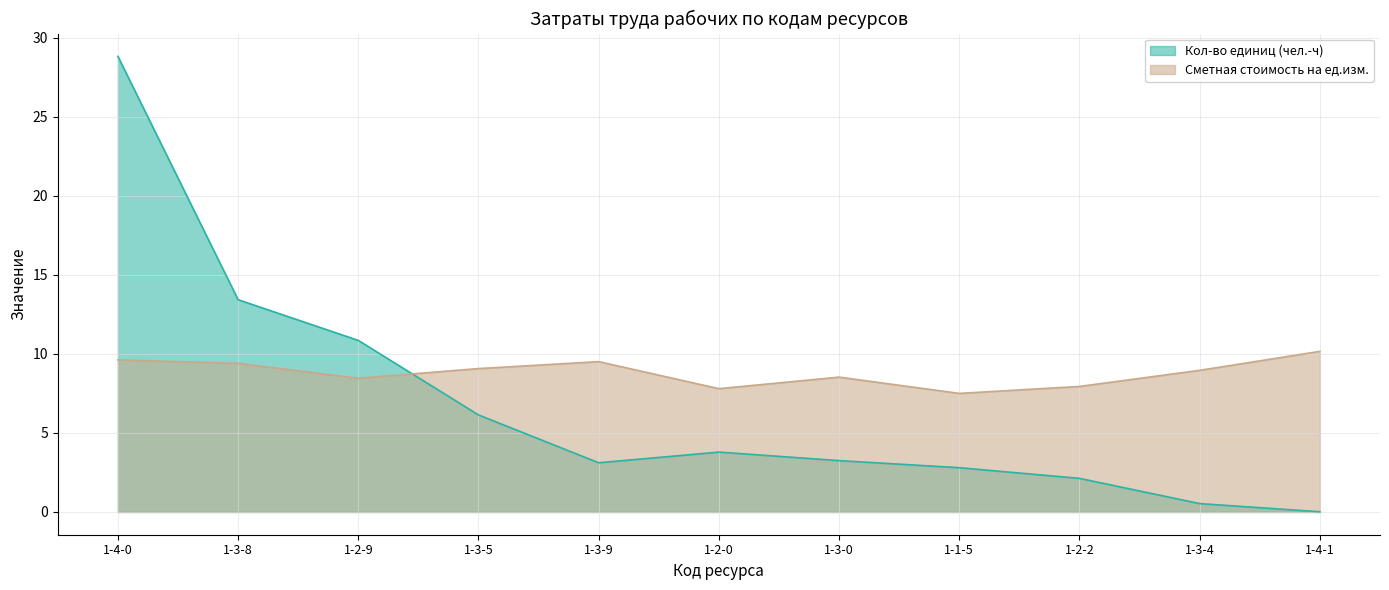

Reading left to right, transcribe all the data shown in this chart.

Кол-во единиц (чел.-ч): 1-4-0=28.8	1-3-8=13.4	1-2-9=10.9	1-3-5=6.1	1-3-9=3.1	1-2-0=3.8	1-3-0=3.2	1-1-5=2.8	1-2-2=2.1	1-3-4=0.5	1-4-1=0.0
Сметная стоимость на ед.изм.: 1-4-0=9.6	1-3-8=9.4	1-2-9=8.5	1-3-5=9.1	1-3-9=9.5	1-2-0=7.8	1-3-0=8.5	1-1-5=7.5	1-2-2=7.9	1-3-4=9.0	1-4-1=10.2